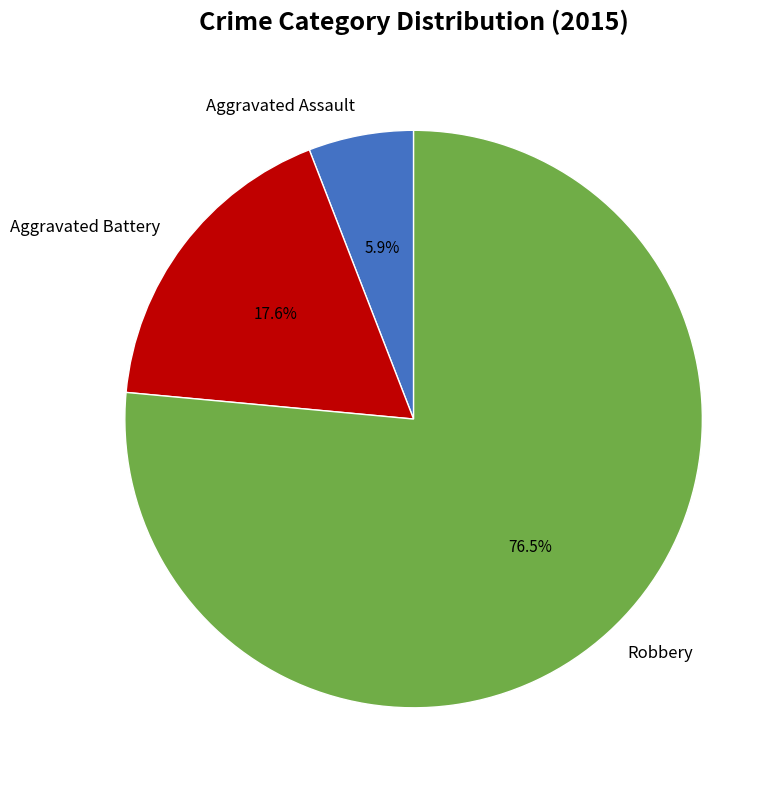

What is the majority slice?

Robbery